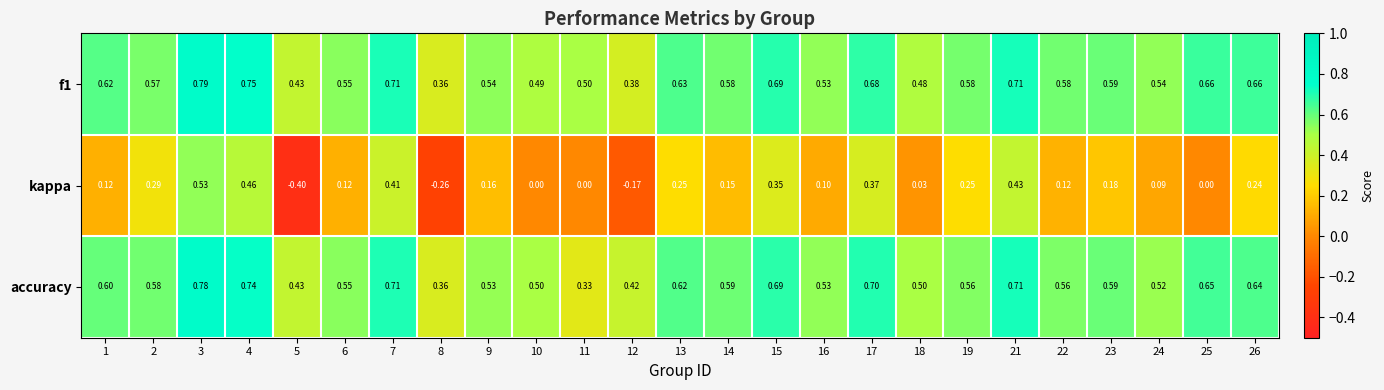

Which series has the widest spread of values?

kappa